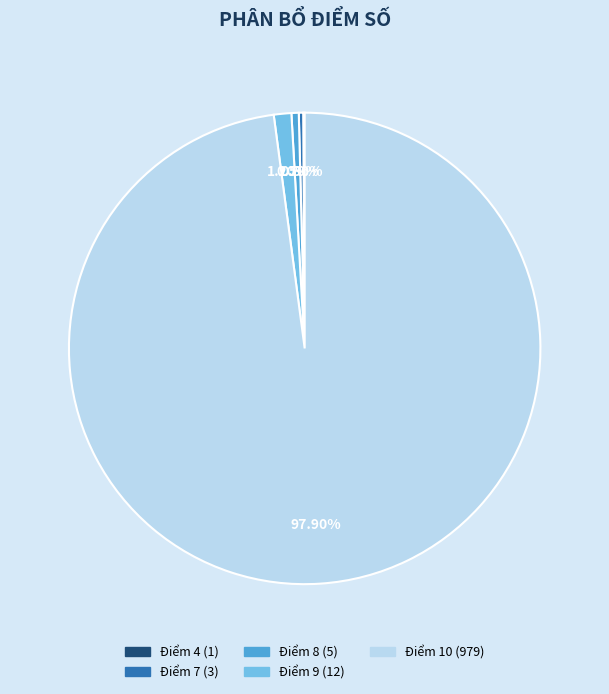

Between Điểm 9 and Điểm 8, which is larger?

Điểm 9